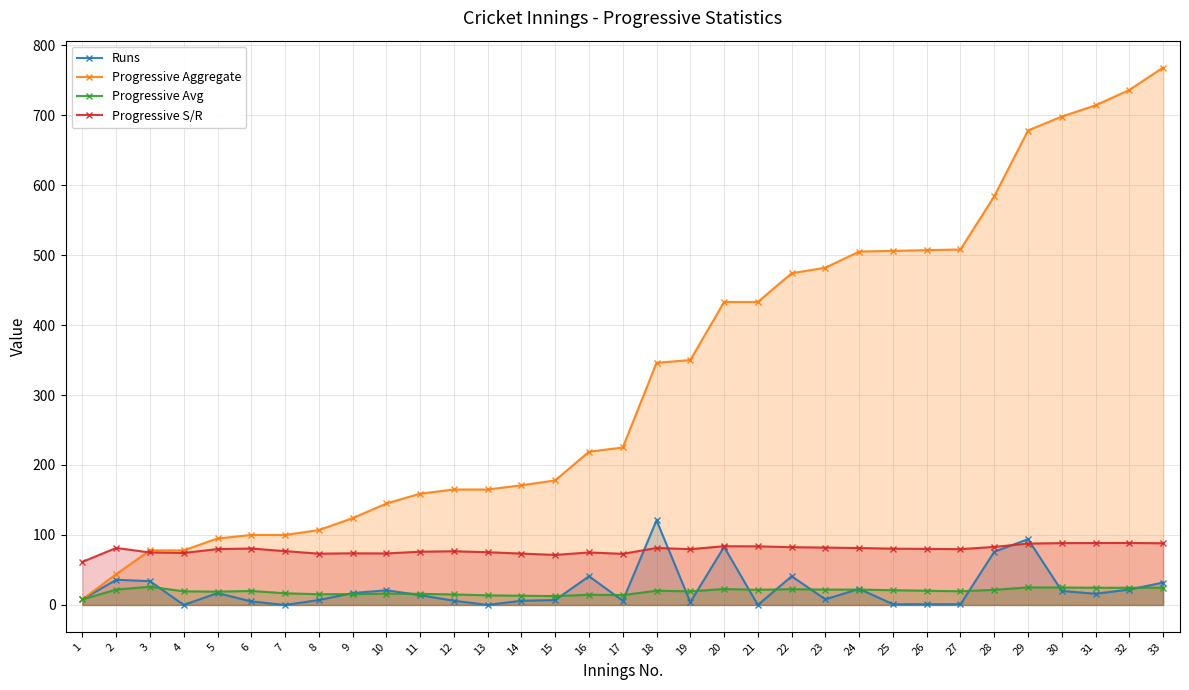

Where does the Progressive S/R series first go above 79?

2